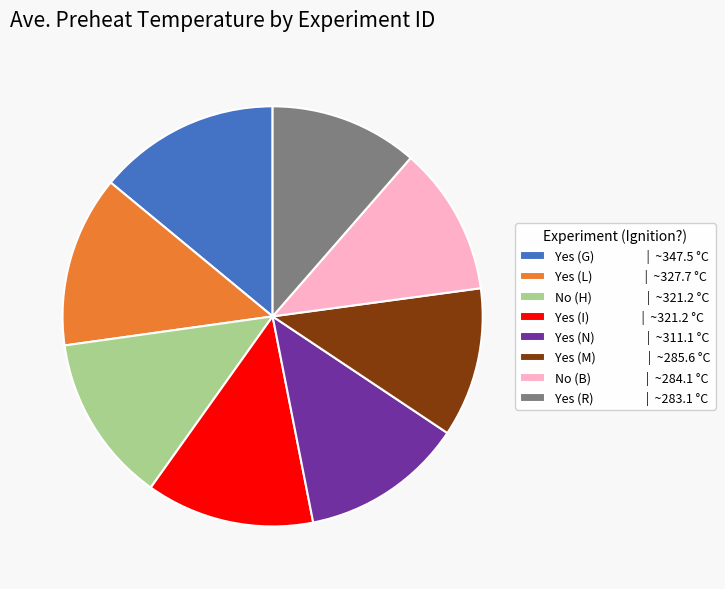

The Yes (L) | ~327.7 °C slice represents 13% of the pie. True or false?

True